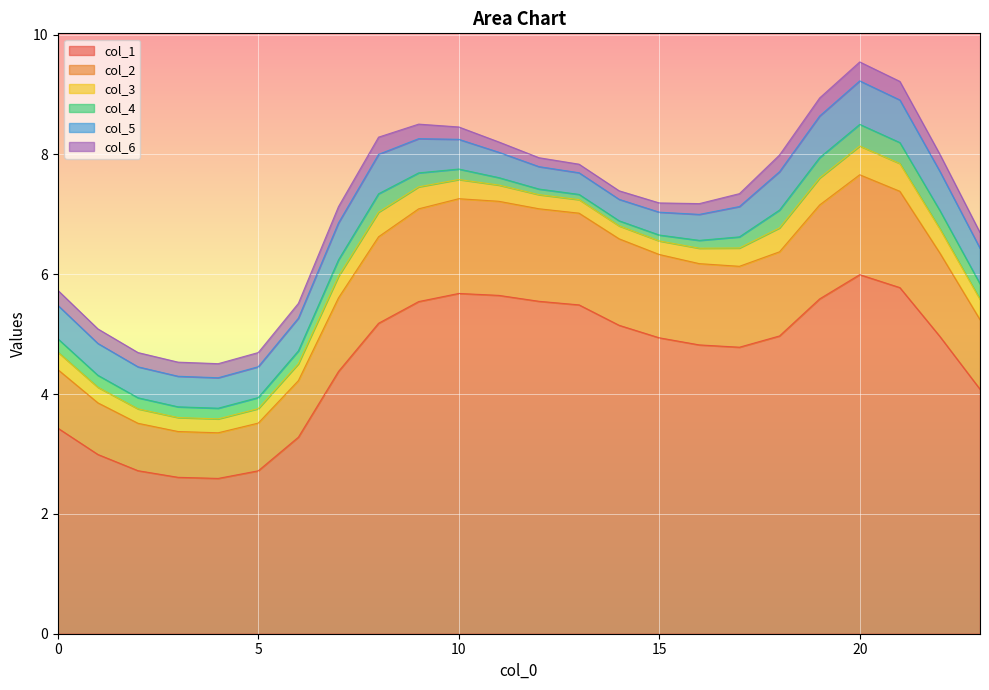

True or false: col_6 has a value of 0.3 at 23.

True